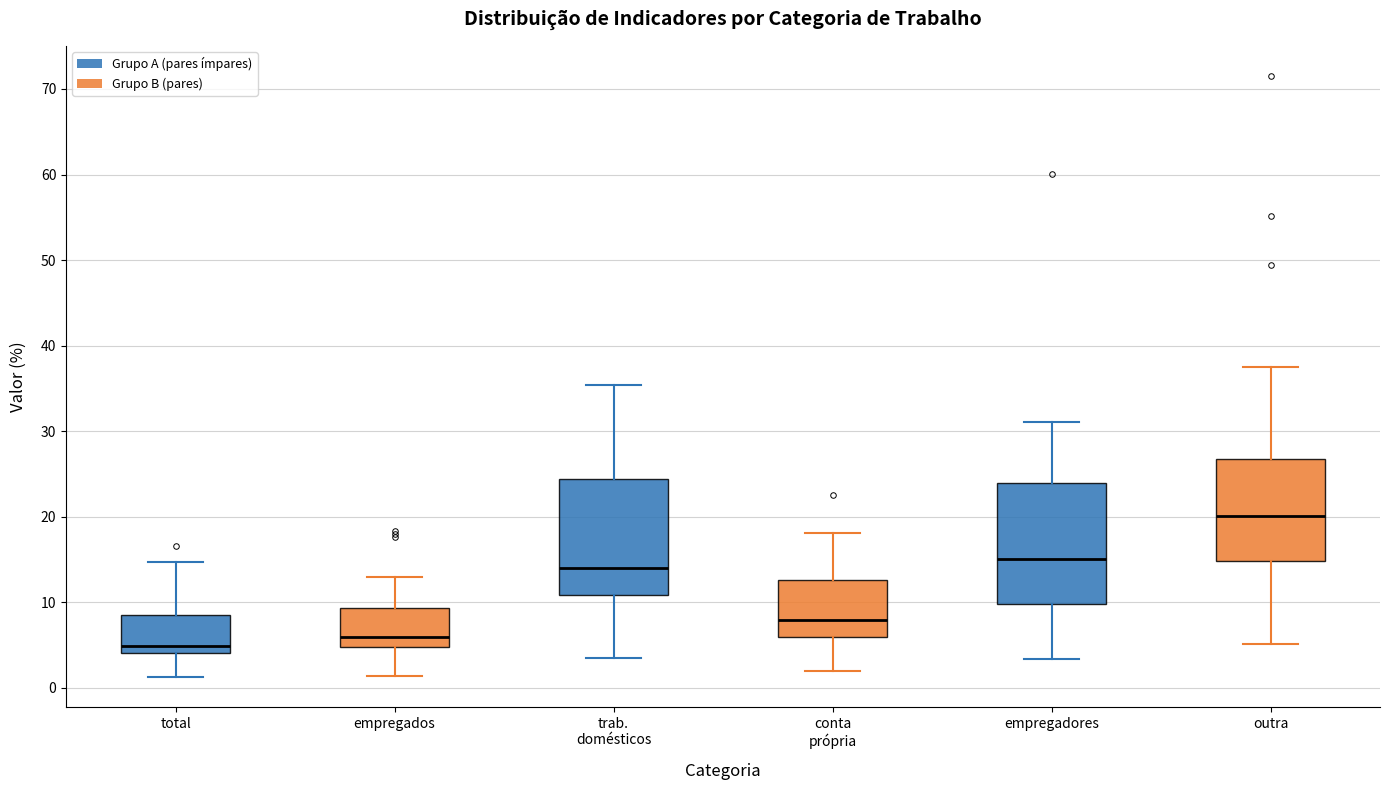

Which box has the lowest median line?

total